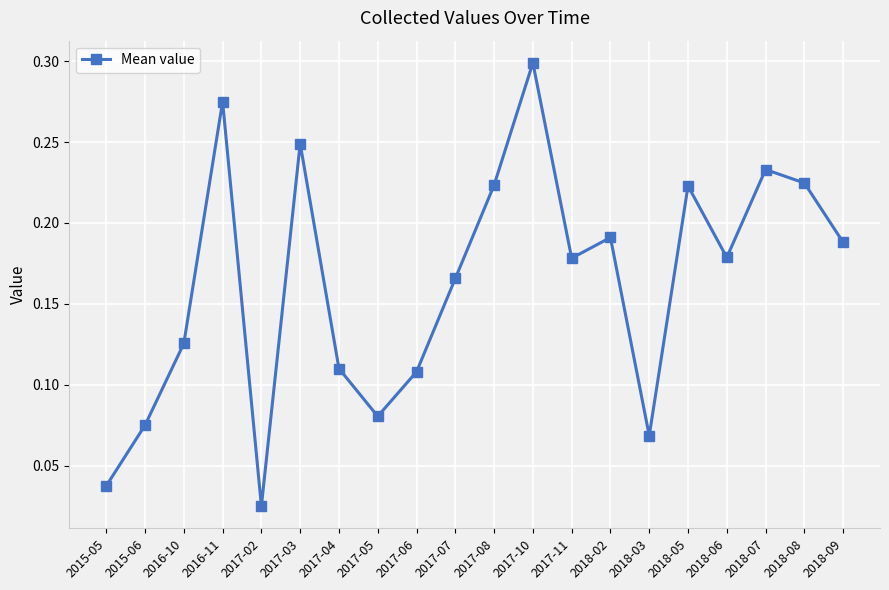

How many points are higher than both their immediate neighbors (excluding endpoints)?

6